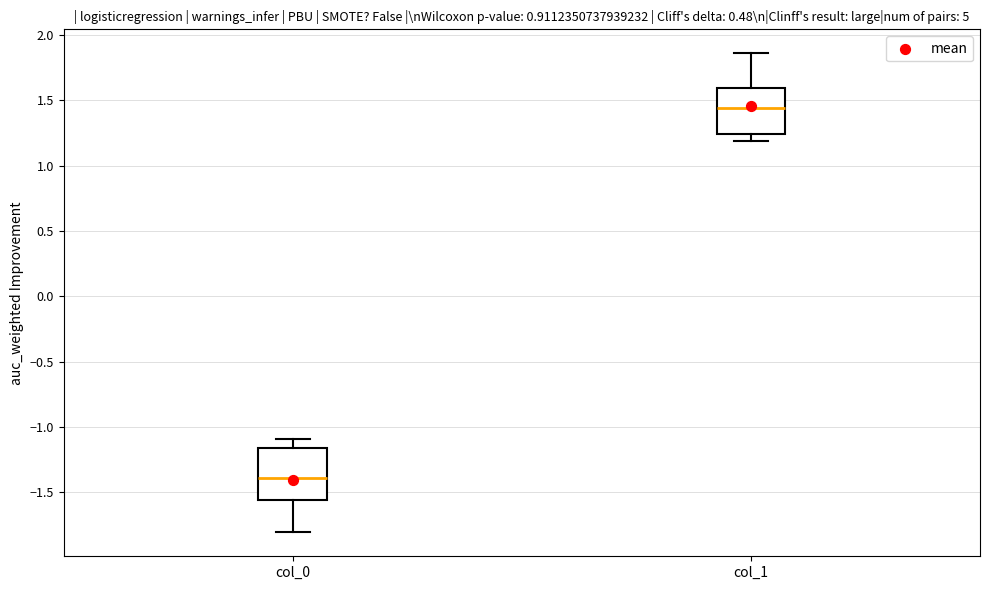

Which box has the highest median line?

col_1